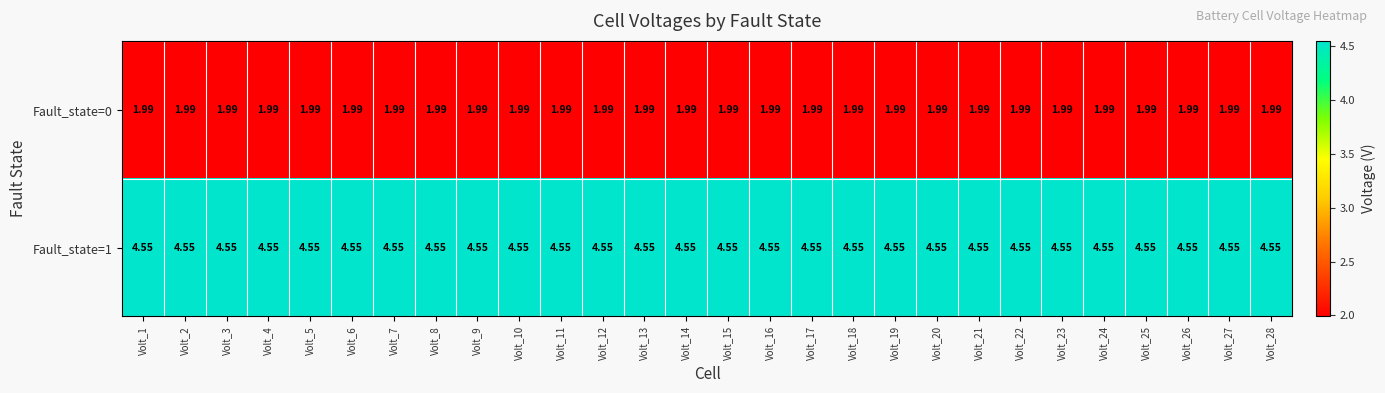

Is the value of Fault_state=0 at Volt_10 greater than the value of Fault_state=1 at Volt_8?

No